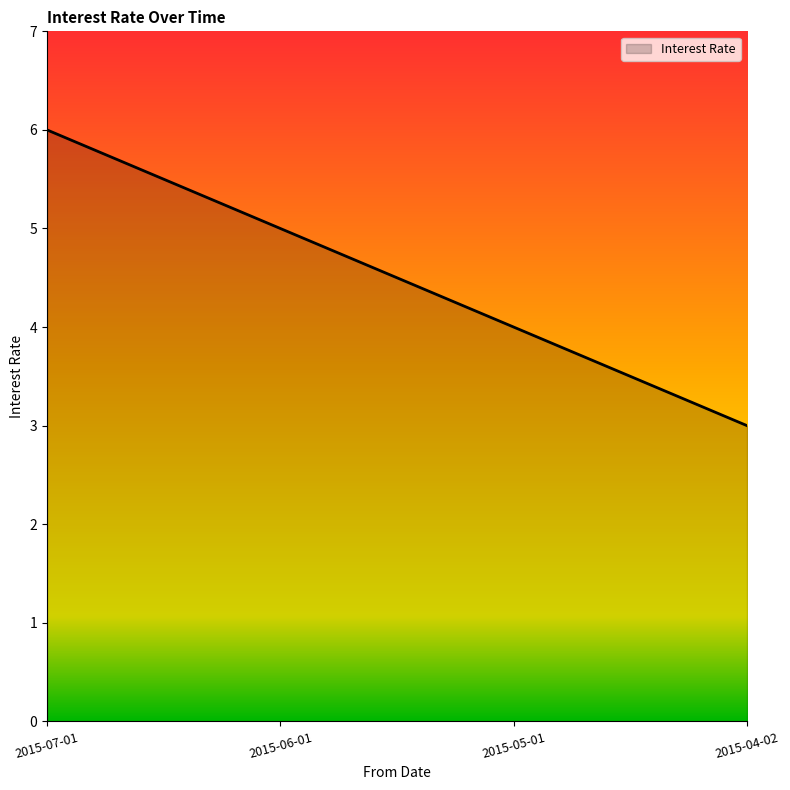

Count the number of categories in the chart.

4